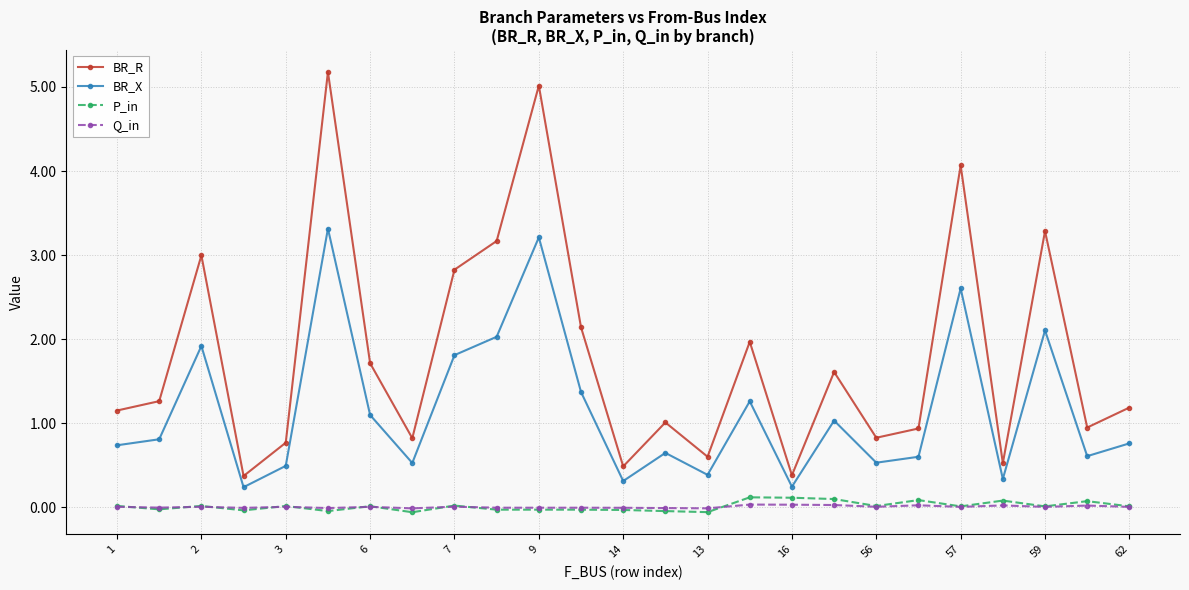

How many lines are shown in the chart?

4